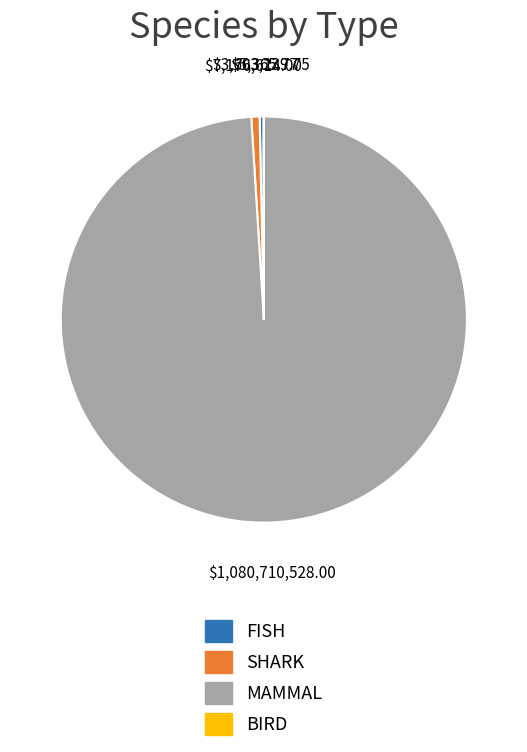

Which slice is the largest?

MAMMAL